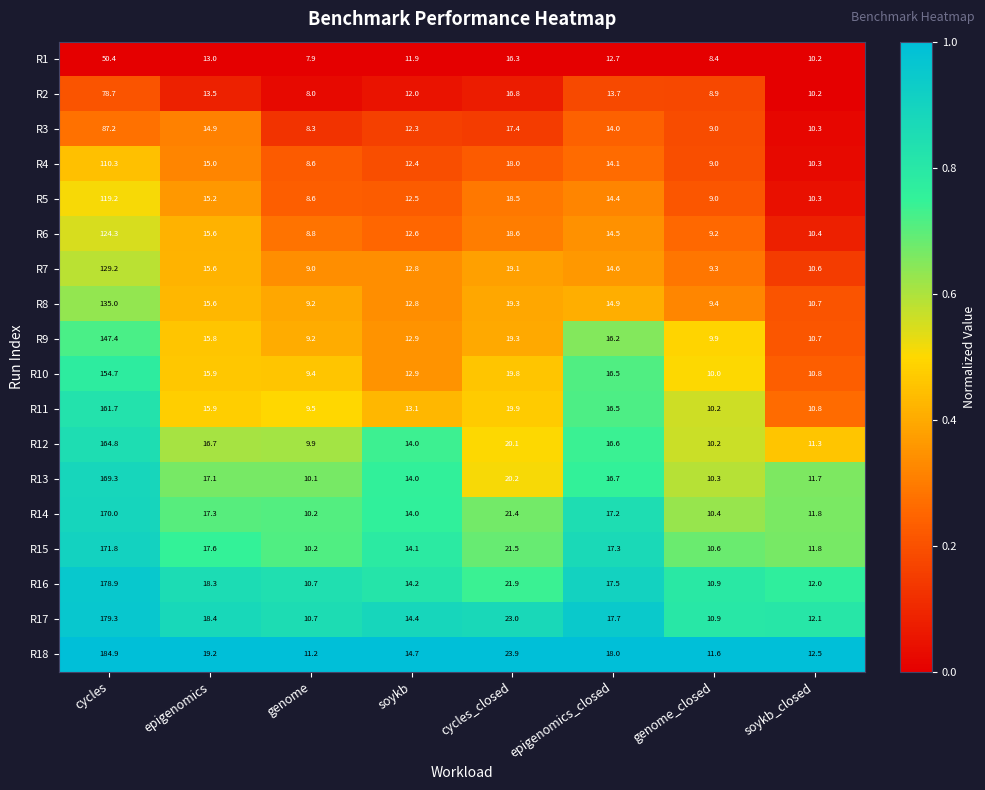

List the series in order of their peak value, lowest first.

R1, R2, R3, R4, R5, R6, R7, R8, R9, R10, R11, R12, R13, R14, R15, R16, R17, R18